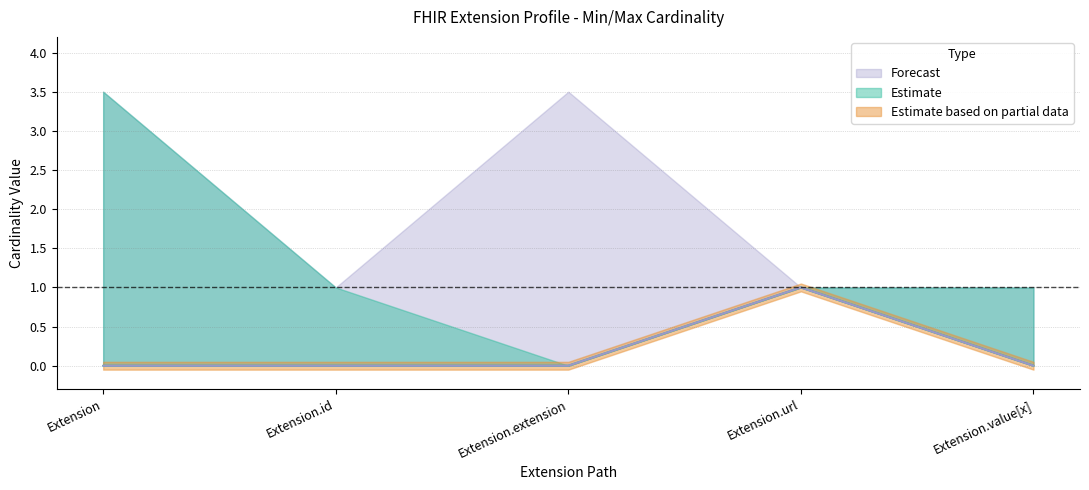

True or false: Min has more than 1 points higher than both neighbors.

False